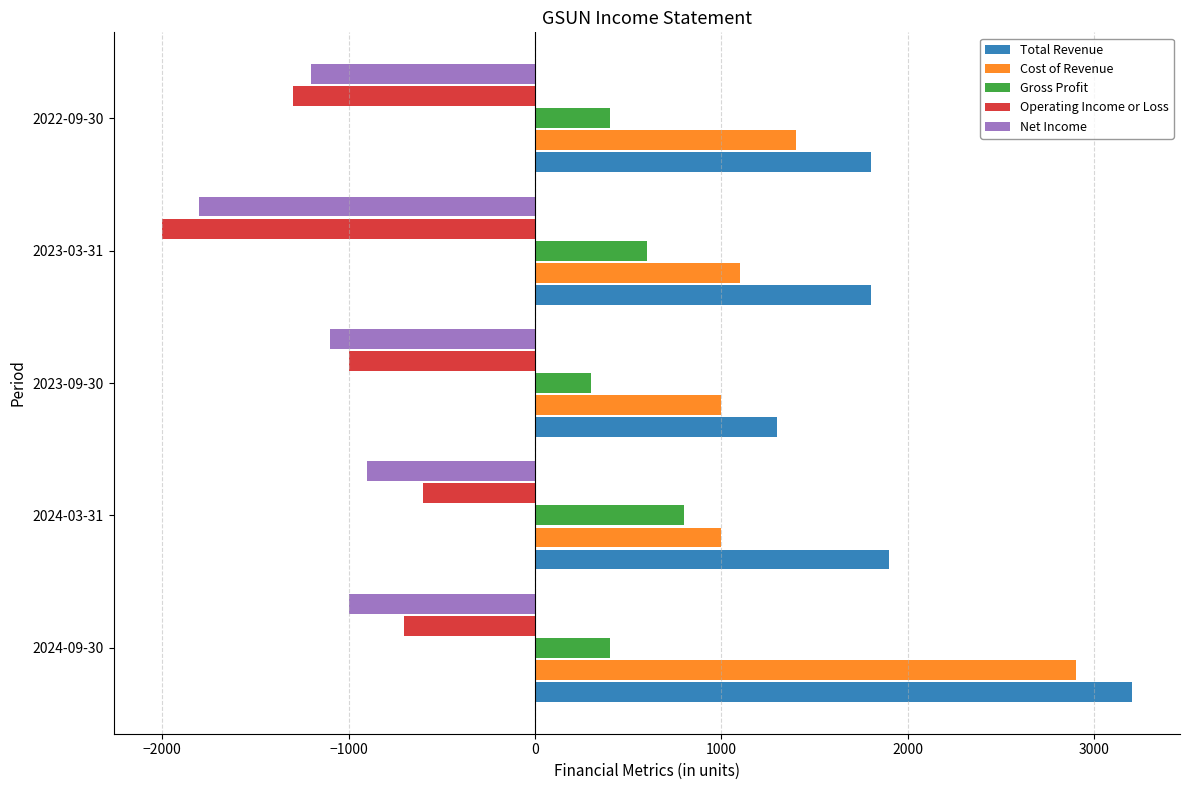

What is the spread (max minus min) of values at 2023-03-31?

3800